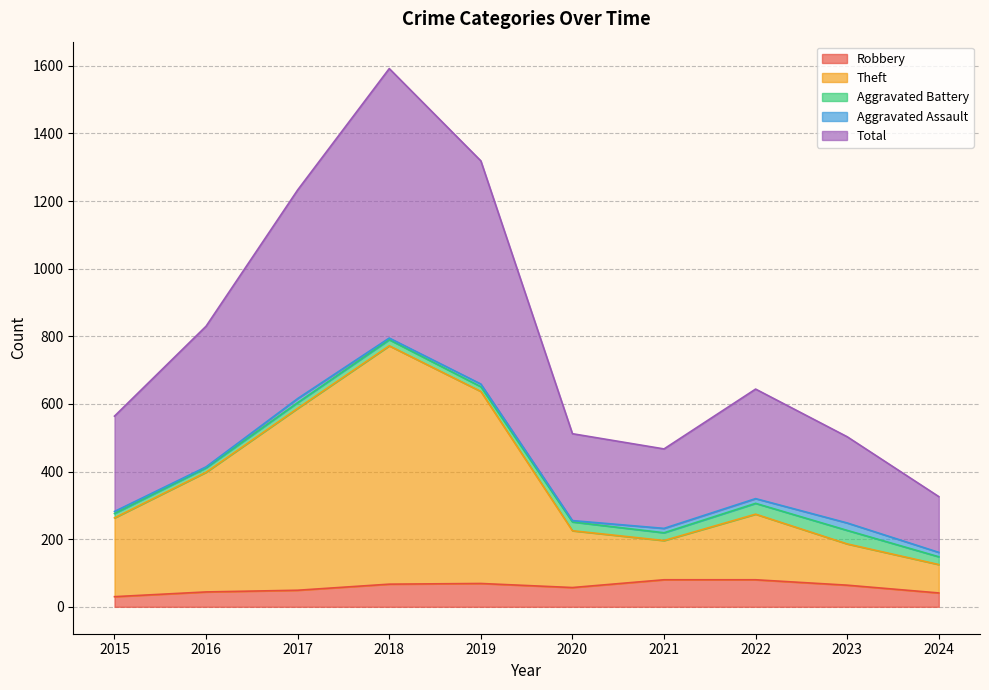

At how many categories does at least one series exceed 289?

10